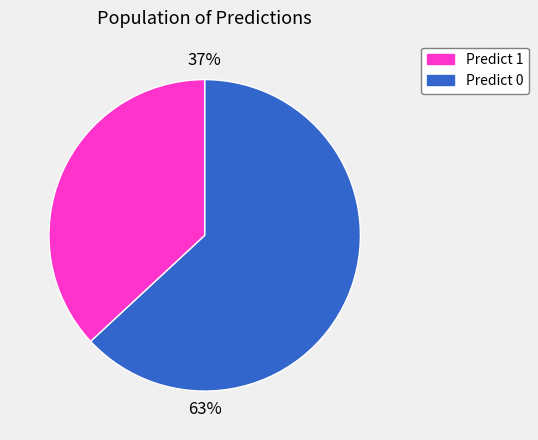

To the nearest percent, what is the average slice percentage?

50%